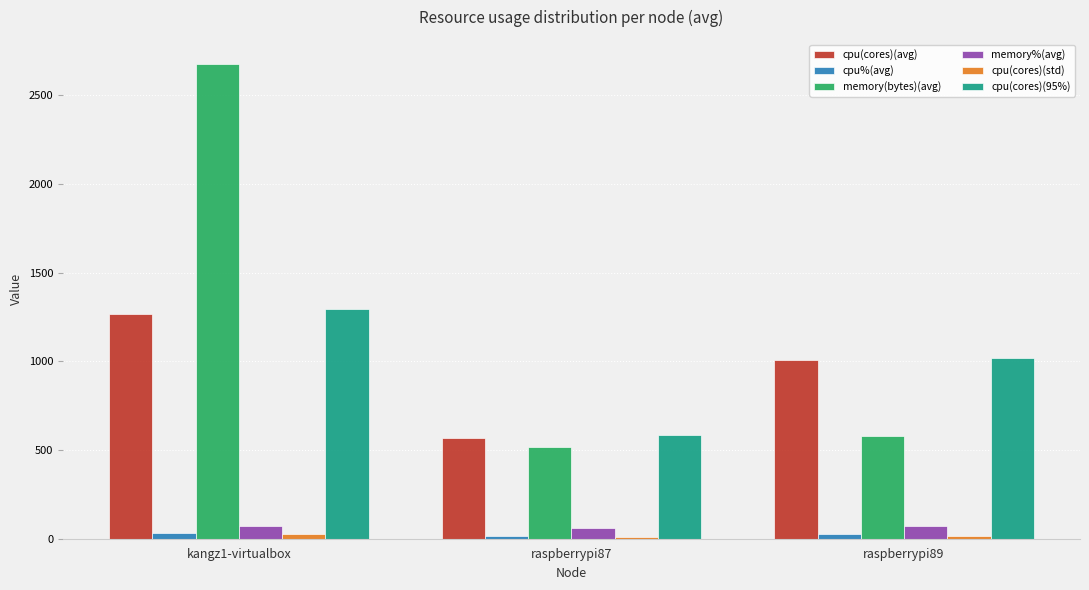

What is the label of the 2nd bar from the left?

raspberrypi87